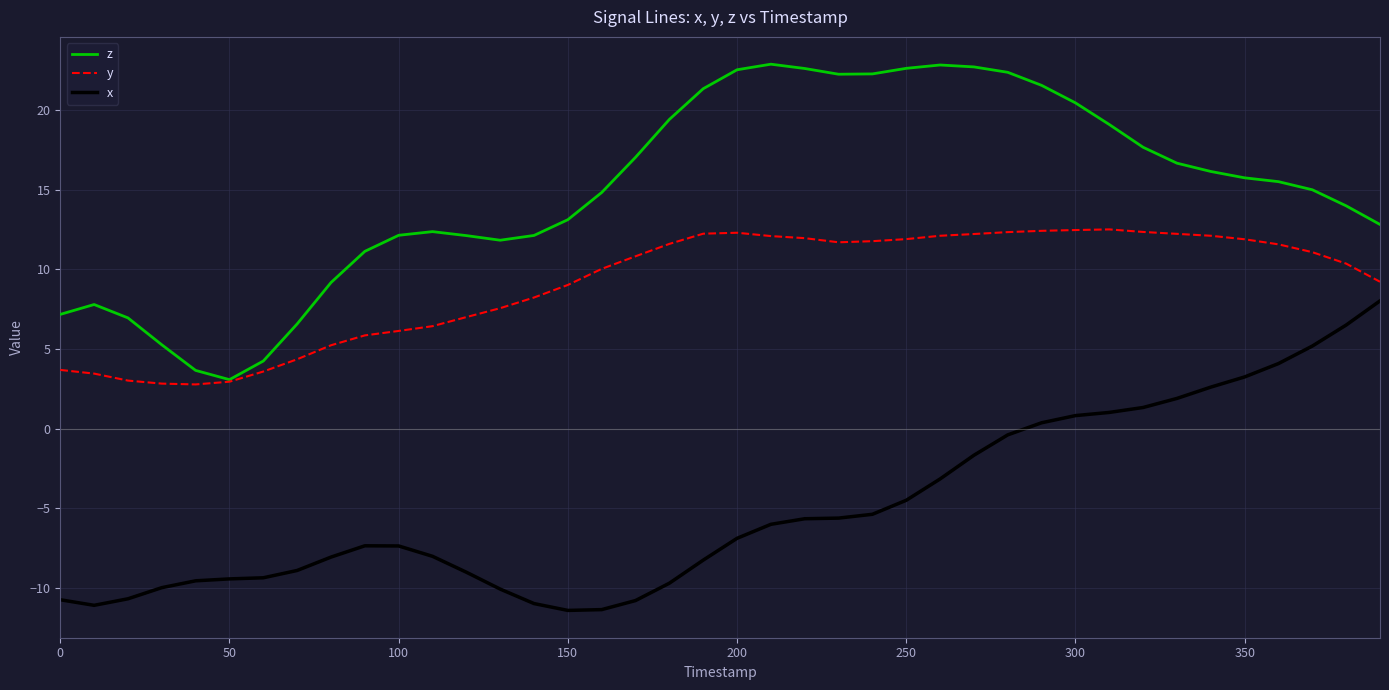

True or false: z and x cross at least once.

False